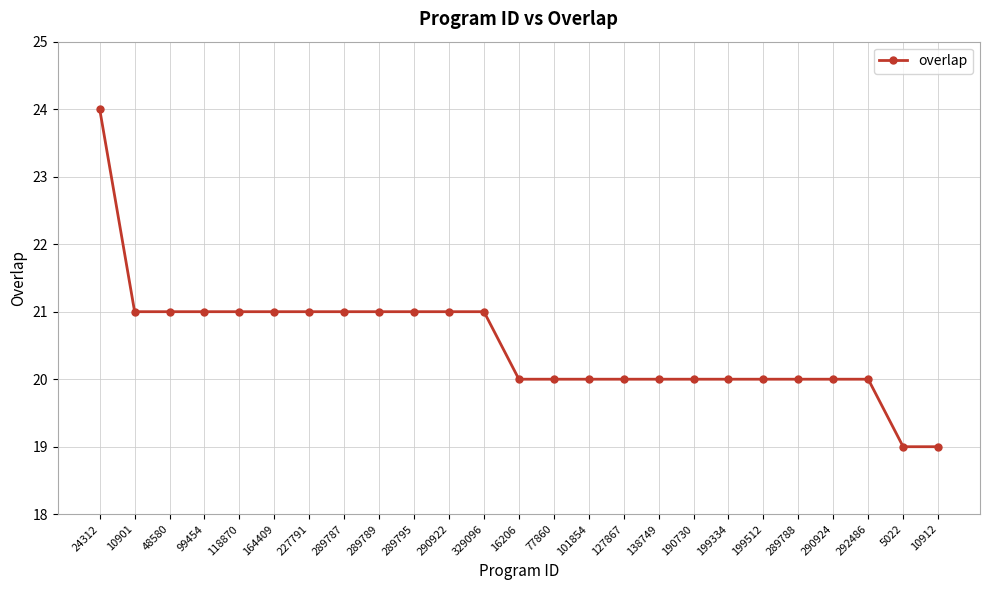

What is the change in value from 199512 to 5022?

-1